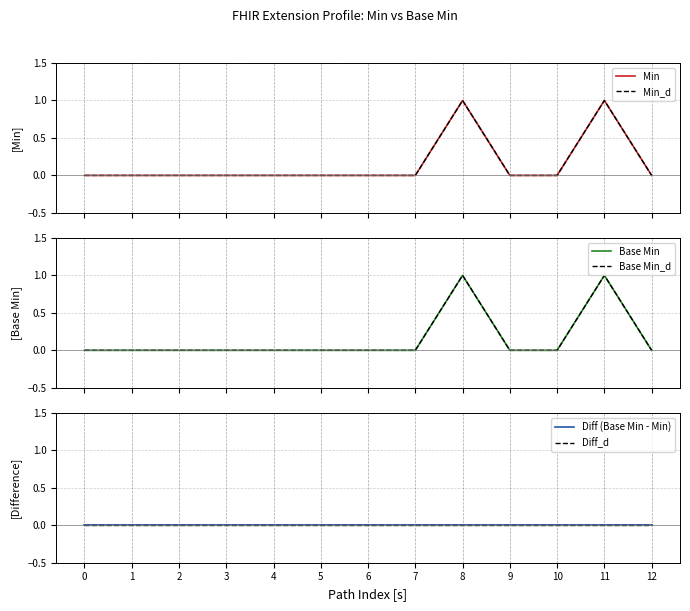

True or false: Base Min has more than 2 points higher than both neighbors.

False